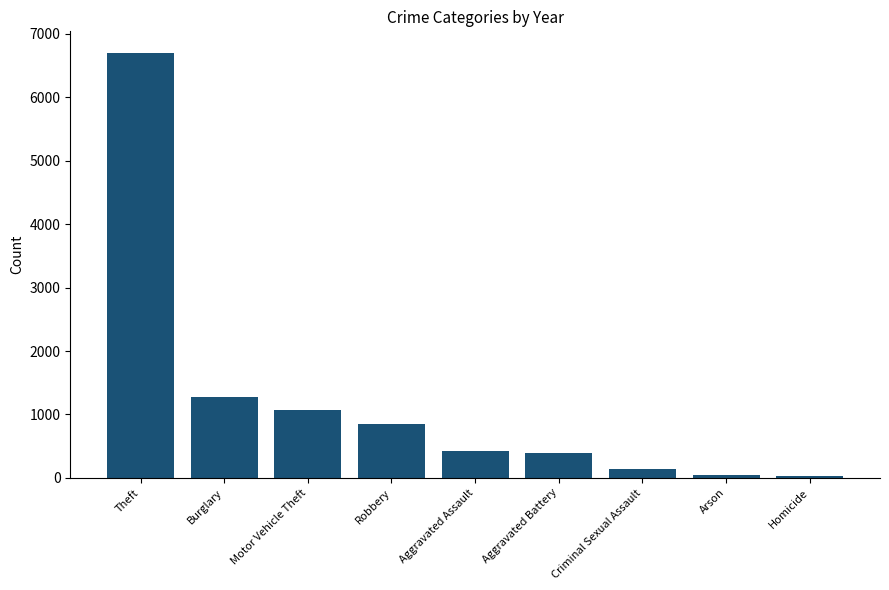

What is the maximum value shown in the chart?

6706